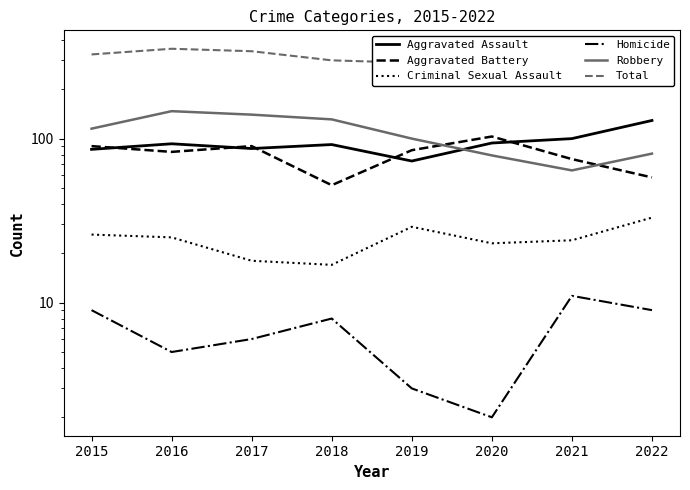

Where does the Aggravated Assault series first go above 93?

2020